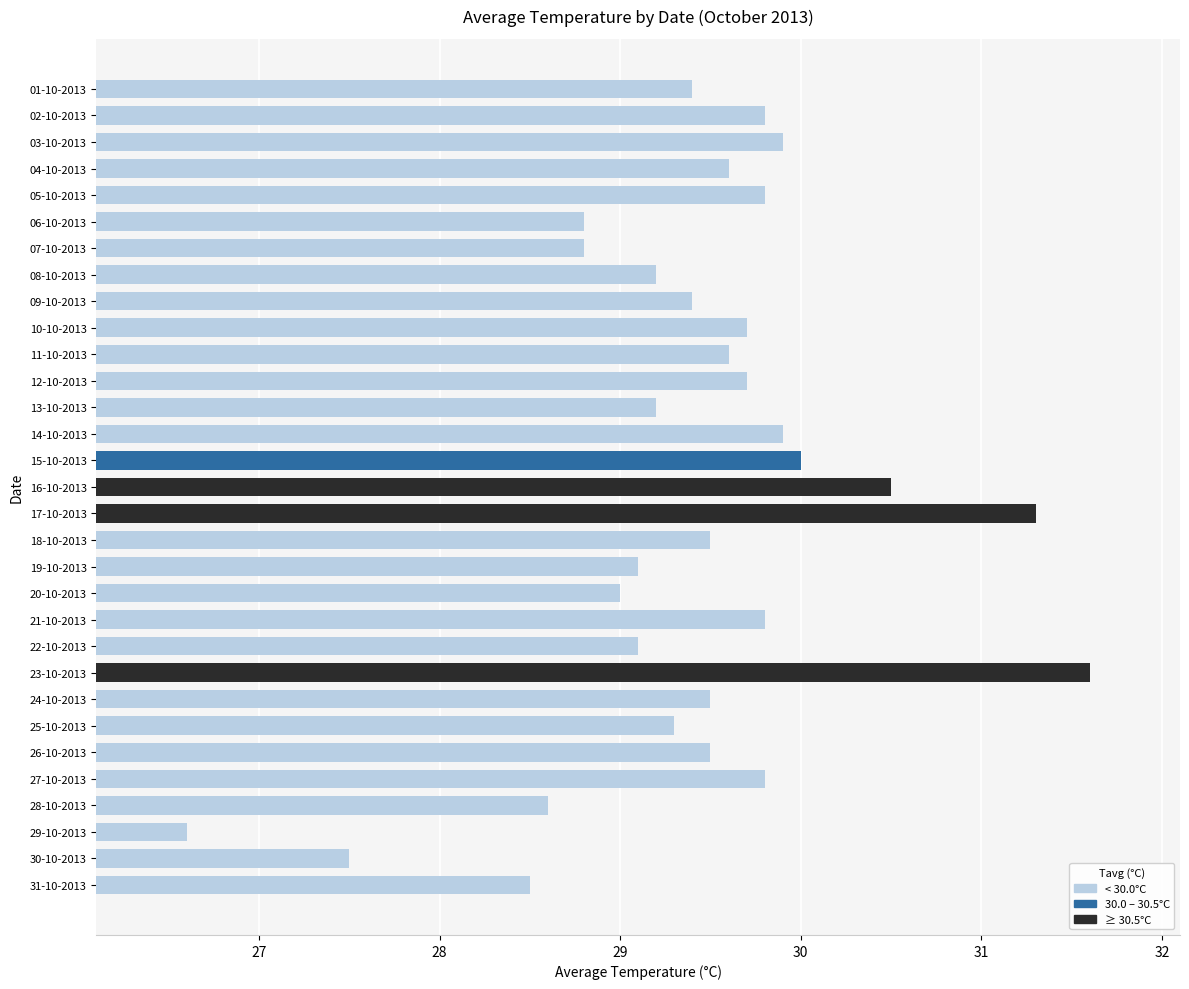

Between 27-10-2013 and 20-10-2013, which is larger?

27-10-2013